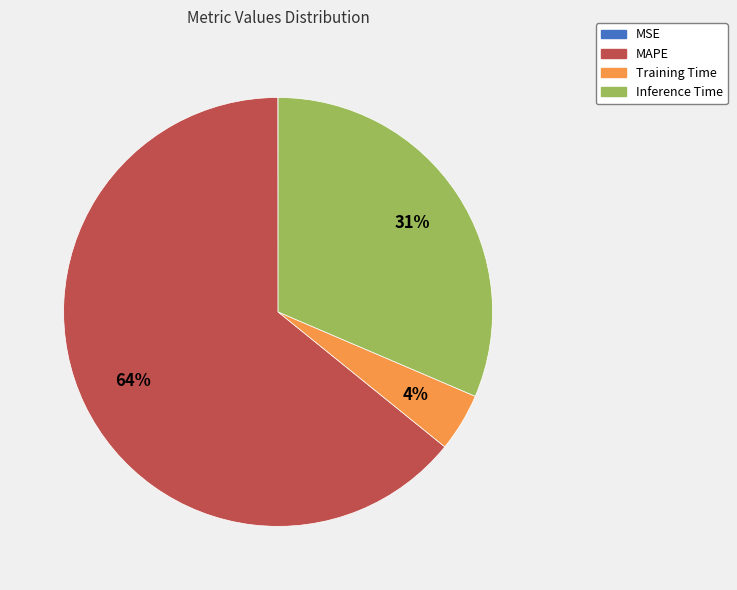

To the nearest percent, what is the average slice percentage?

25%